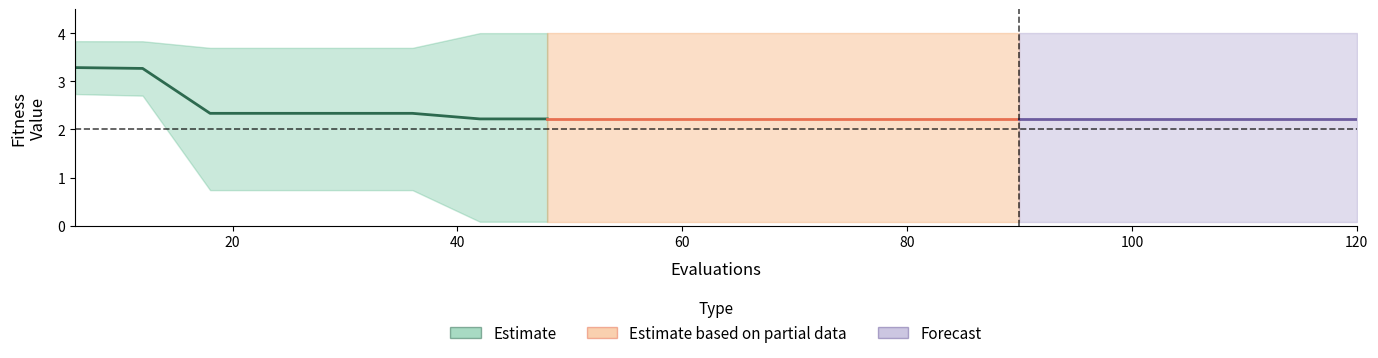

Is it true that the value at 40 is 1.4?

False